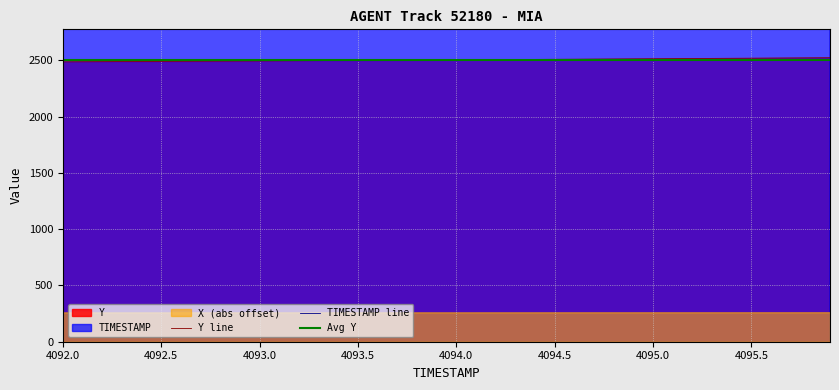

At which label does Y first exceed 2503?

4094.0